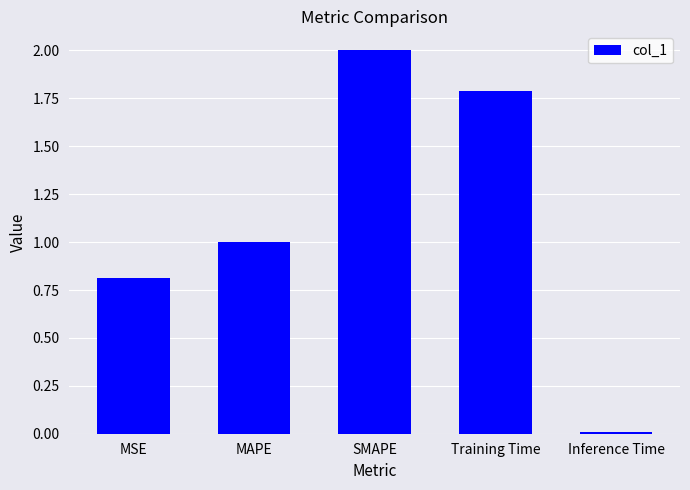

What is the greatest value displayed?

2.0